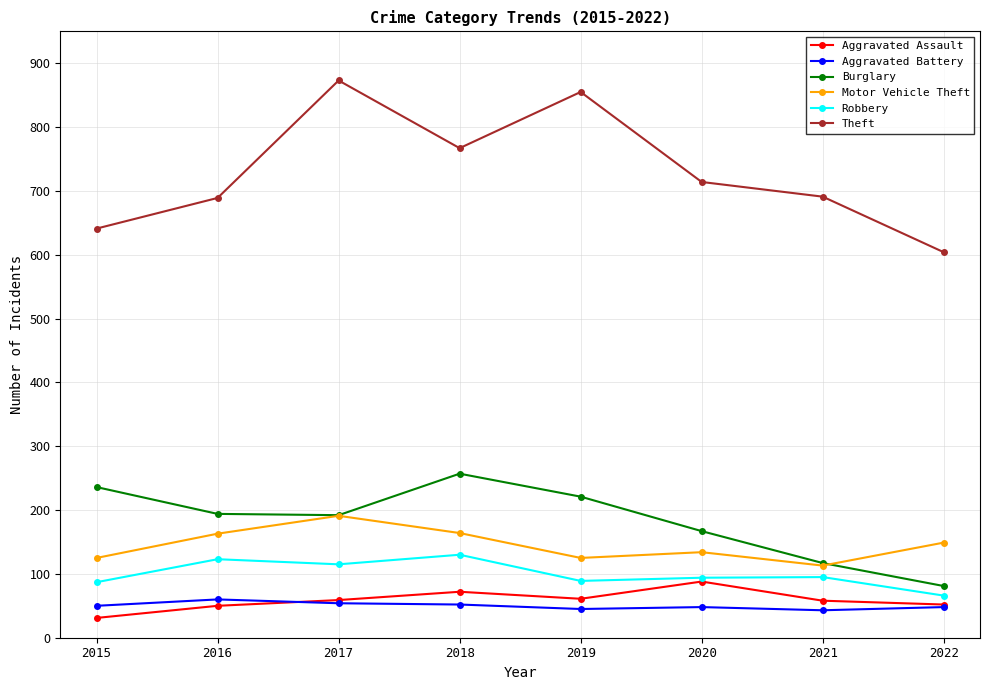

The Robbery series shows 123 at 2016. True or false?

True